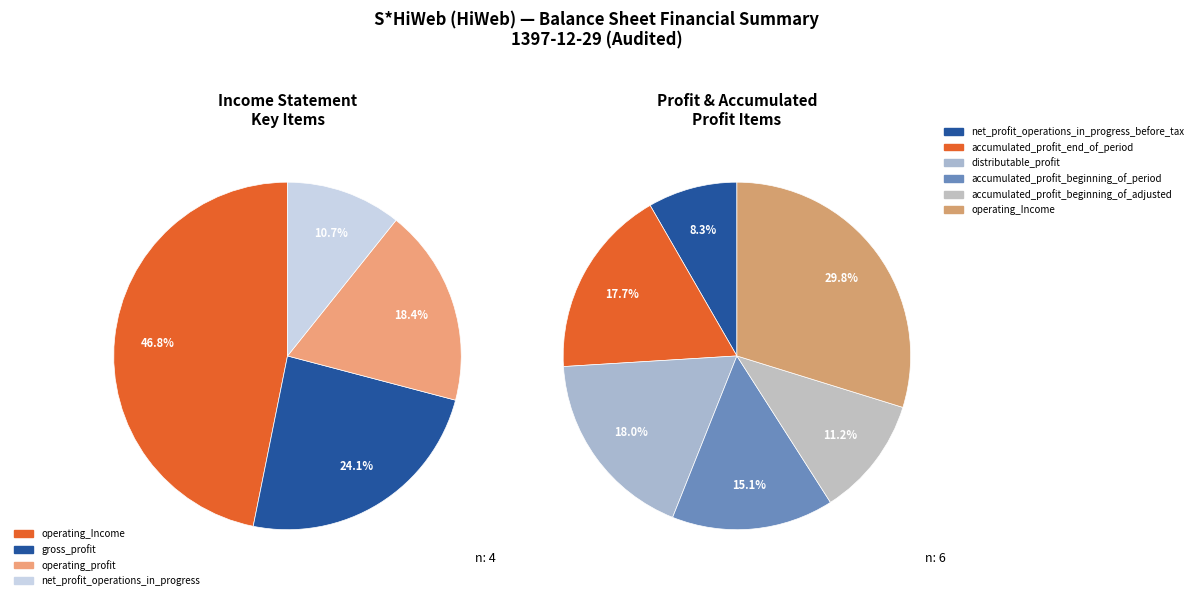

The operating_Income slice represents 20% of the pie. True or false?

False